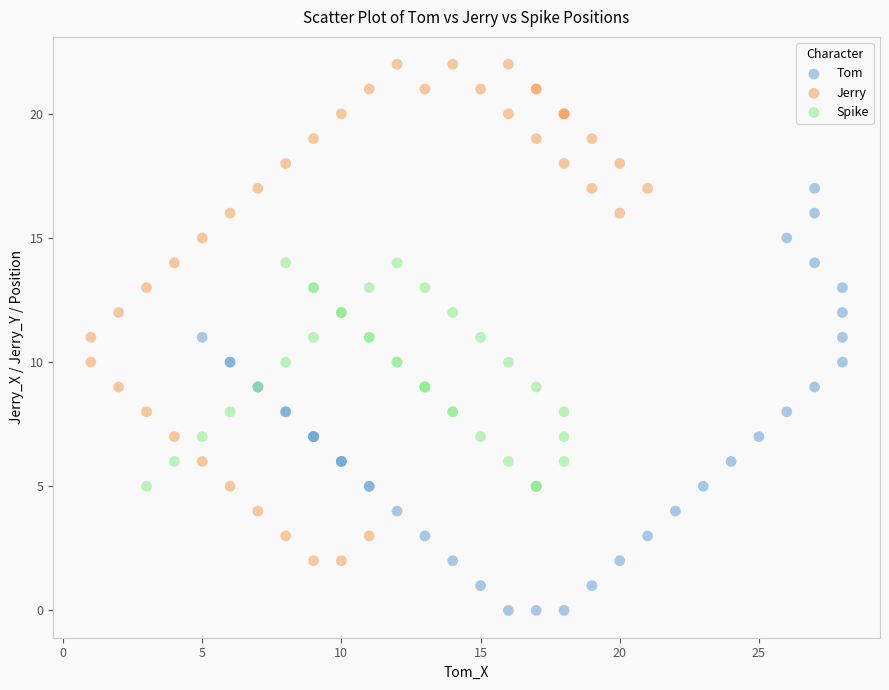

Which series reaches the maximum Y coordinate?

Jerry